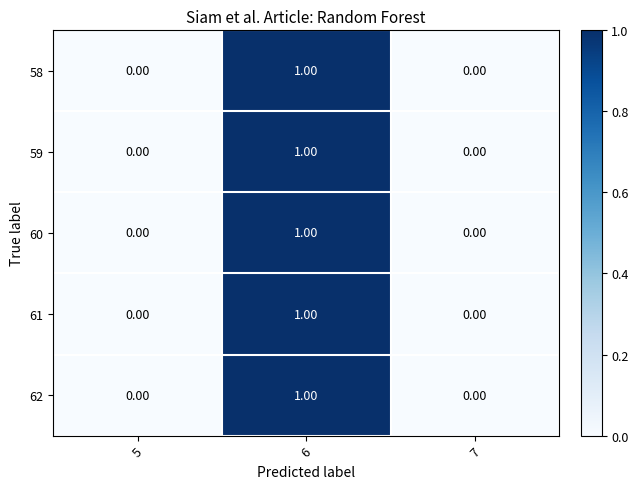

At which category is the sum across all series the highest?

6